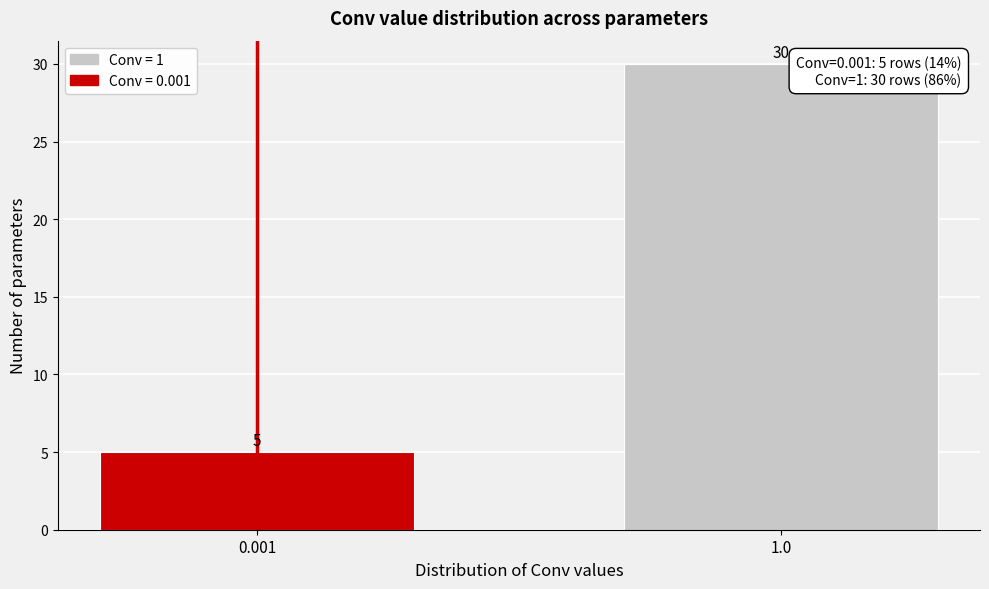

Reading left to right, what are all the values shown in this chart?

0.001=5	1.0=30